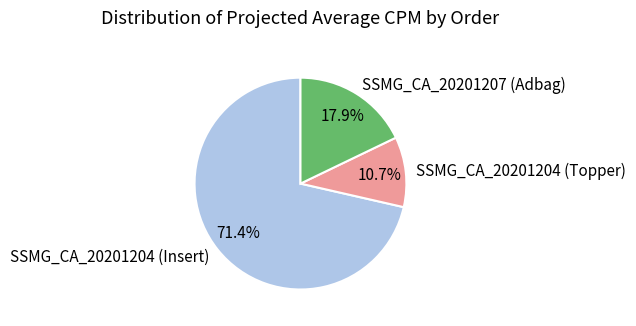

The SSMG_CA_20201204 (Topper) slice represents 1% of the pie. True or false?

False